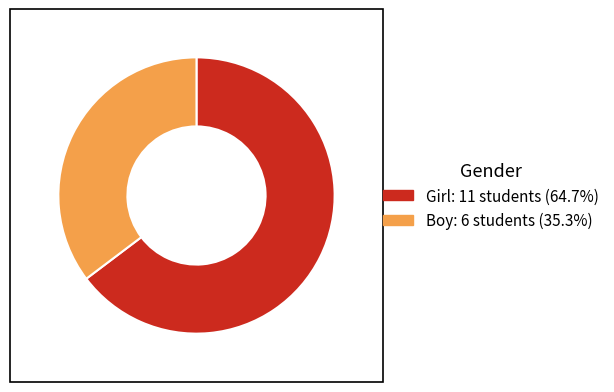

Is it true that Boy is 35% of the pie?

True